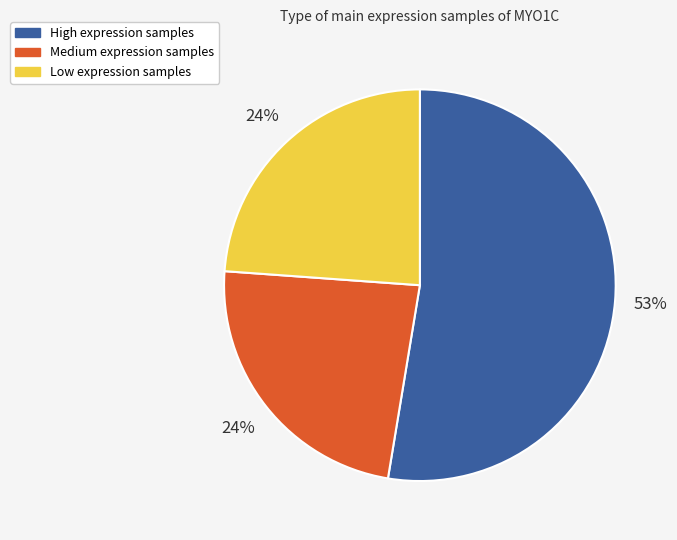

To the nearest percent, what is the difference between the largest and smallest slice percentages?

29%